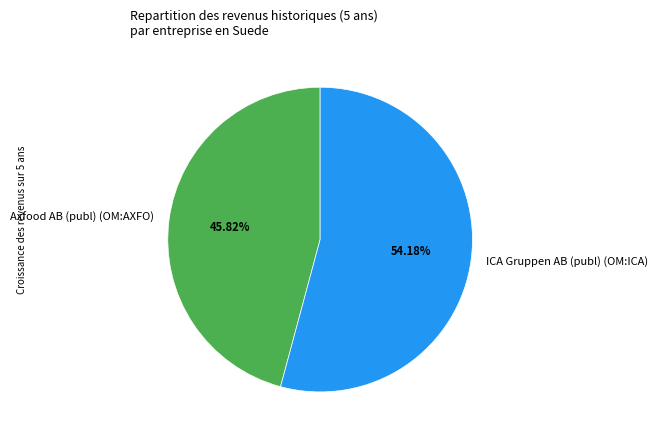

Count the number of slices in the pie.

2